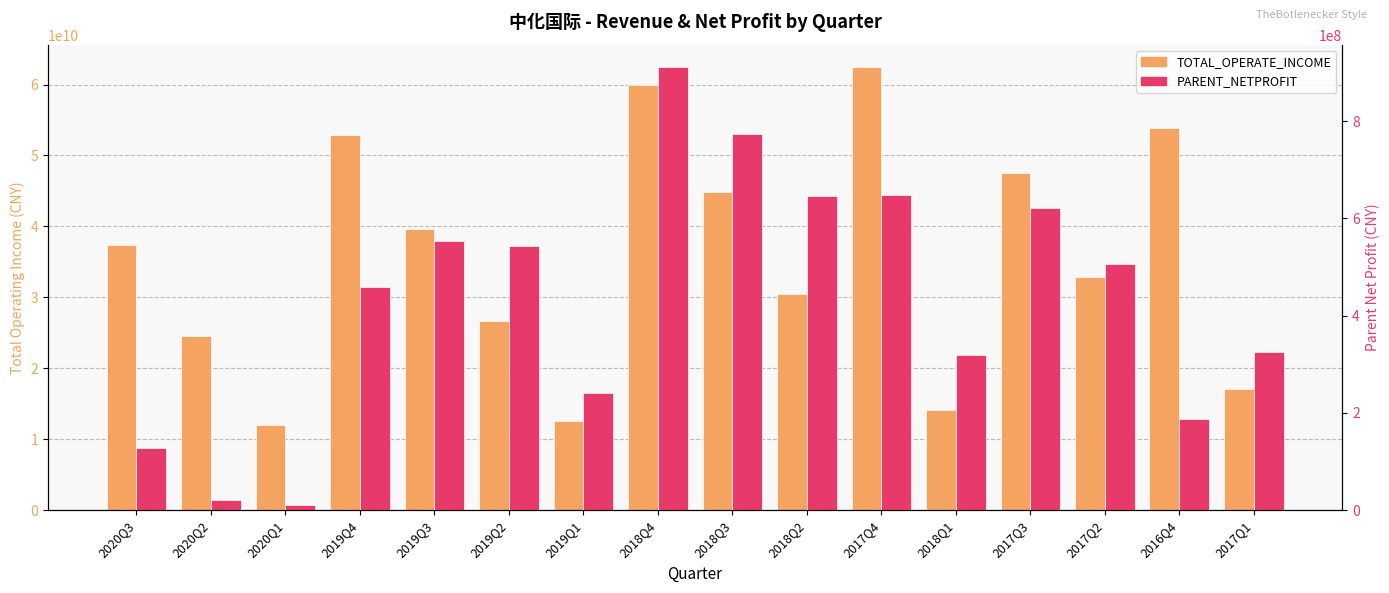

What is the label of the 8th bar from the left?

2018Q4